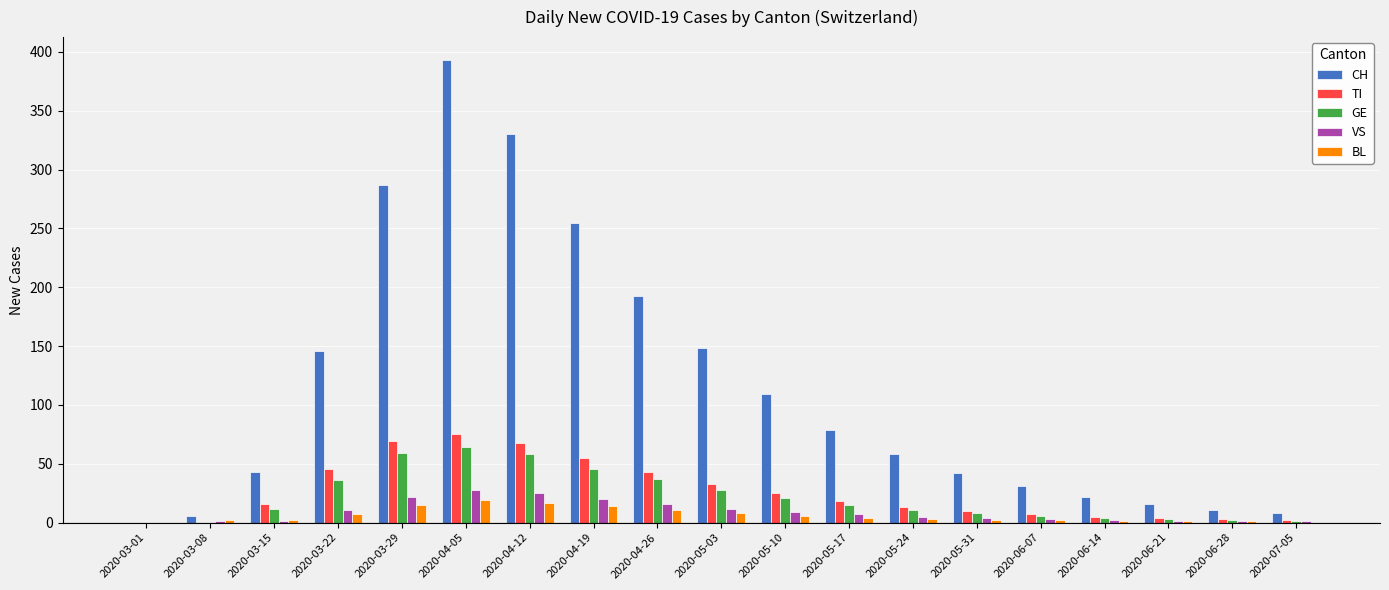

What is the total value across all series at 2020-05-24?

90